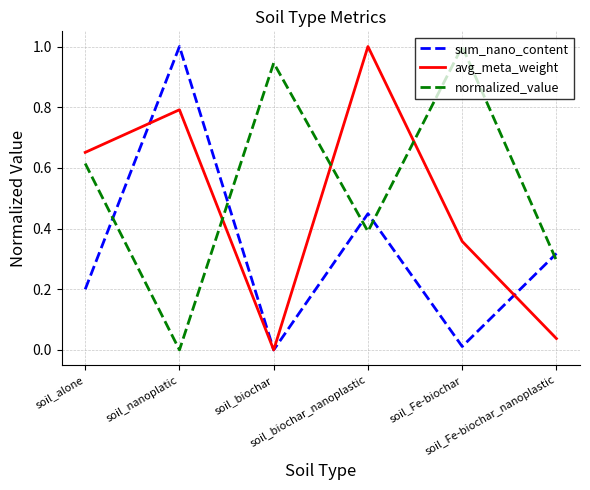

Where is the first local maximum for normalized_value?

soil_biochar